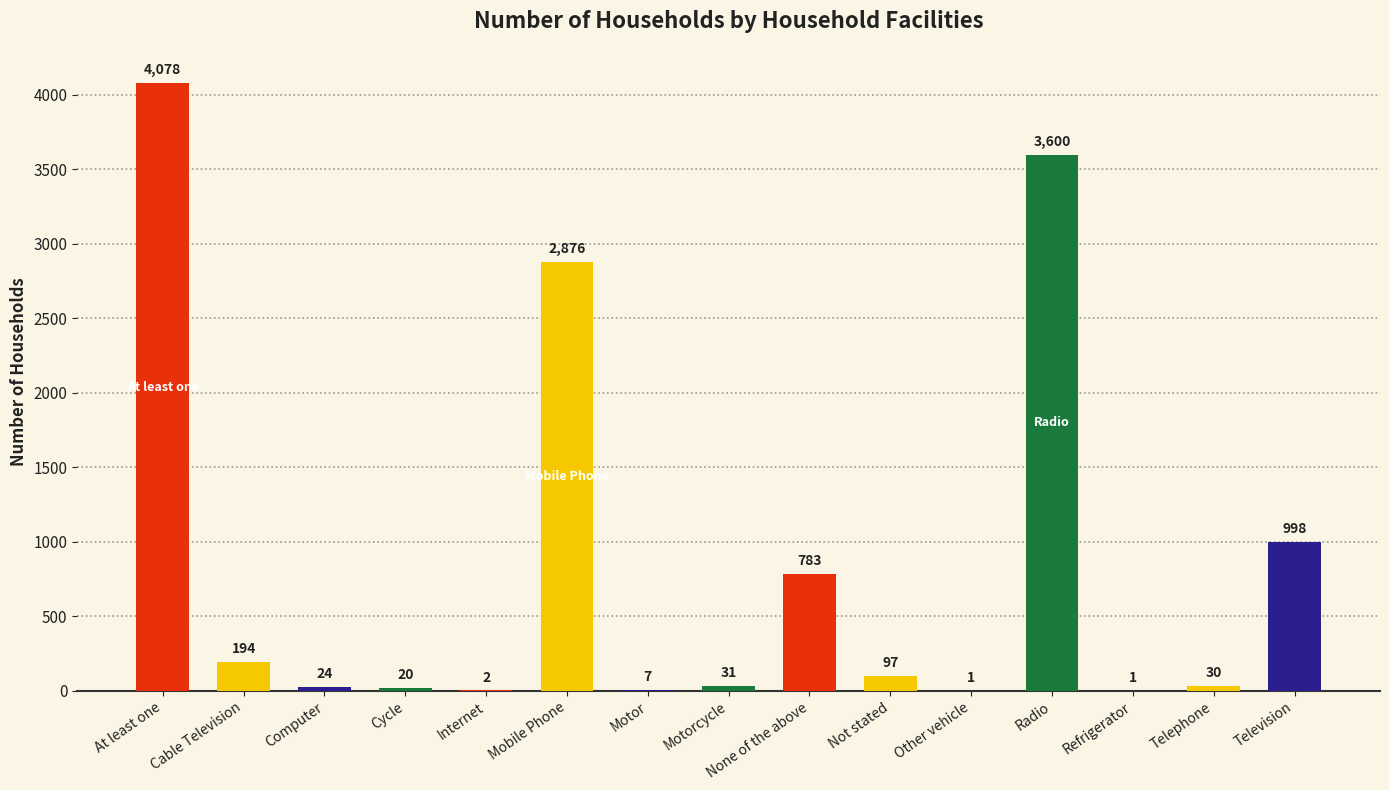

How many series are shown in this chart?

1